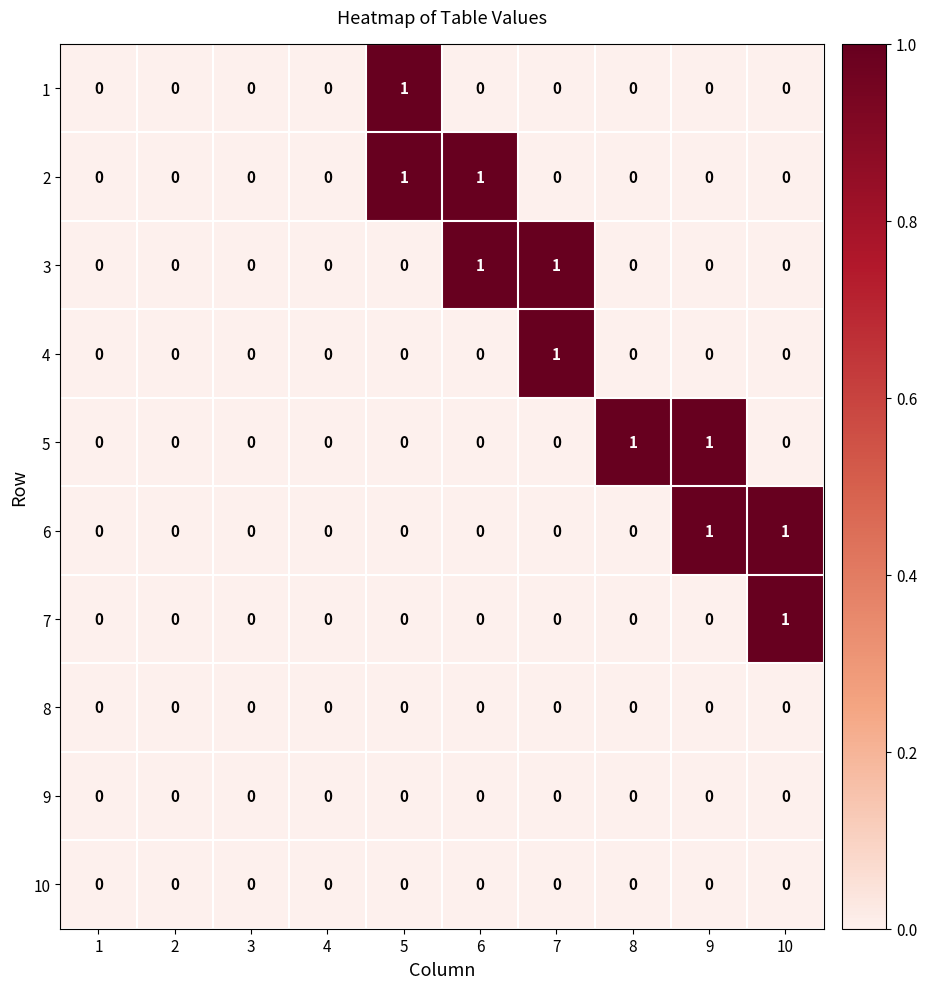

True or false: 3 has a value of 0 at 8.

True